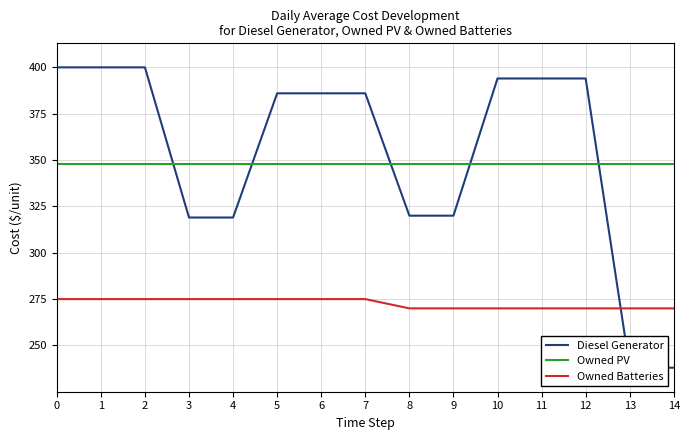

Between 3 and 4, which is larger?

3